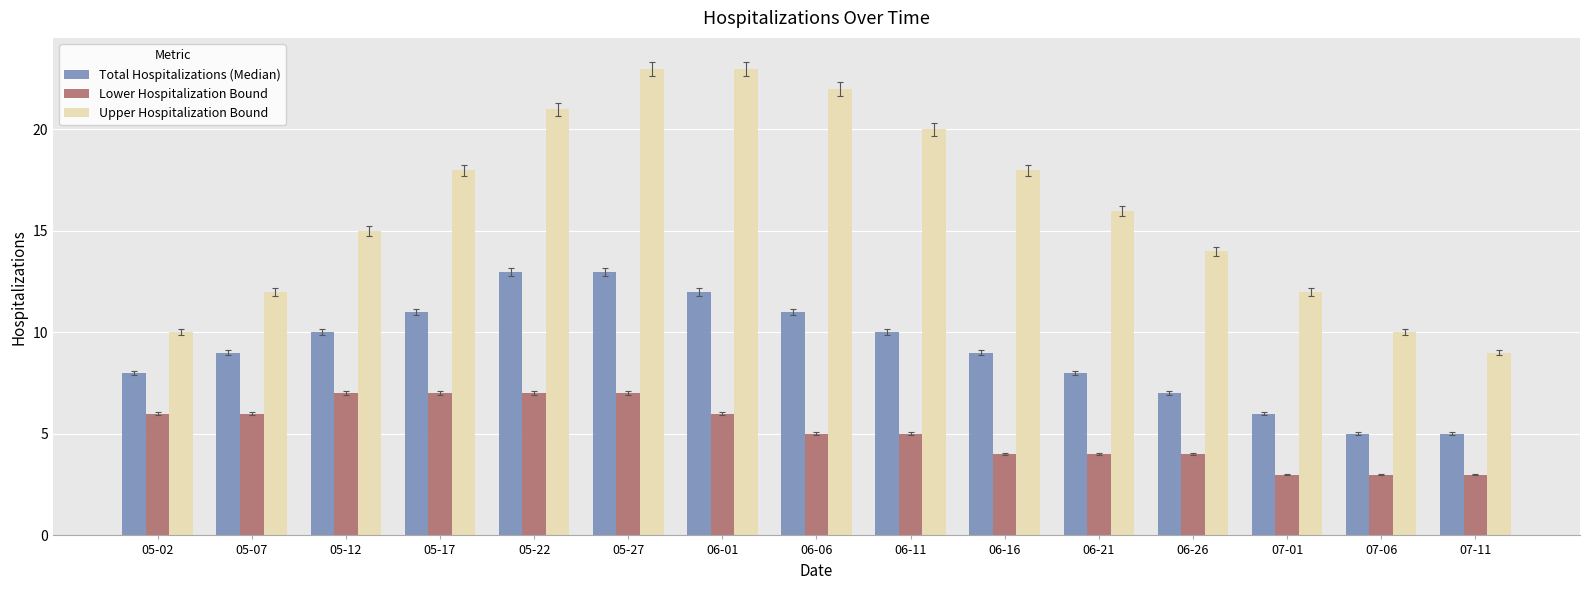

What is the difference between the Upper Hospitalization Bound values at 06-21 and 05-02?

6